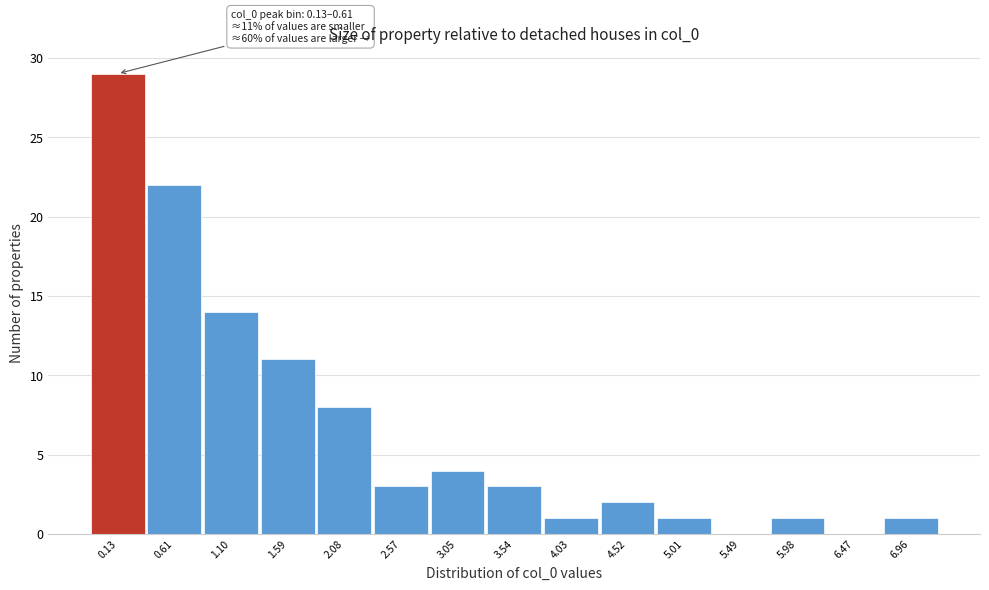

Reading left to right, list all the values displayed in this chart.

0.13=29	0.61=22	1.10=14	1.59=11	2.08=8	2.57=3	3.05=4	3.54=3	4.03=1	4.52=2	5.01=1	5.49=0	5.98=1	6.47=0	6.96=1